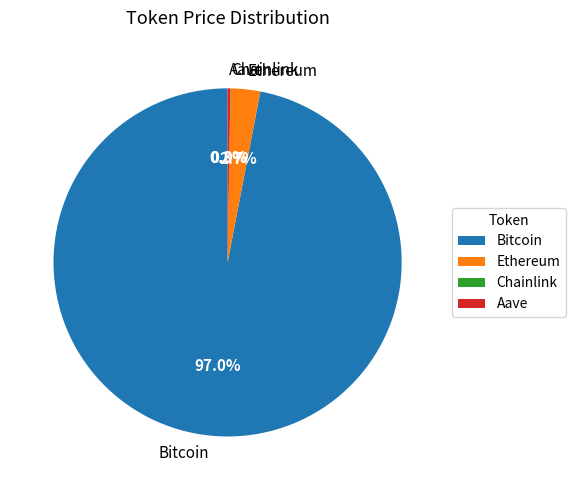

Does Bitcoin represent more than half of the total?

Yes